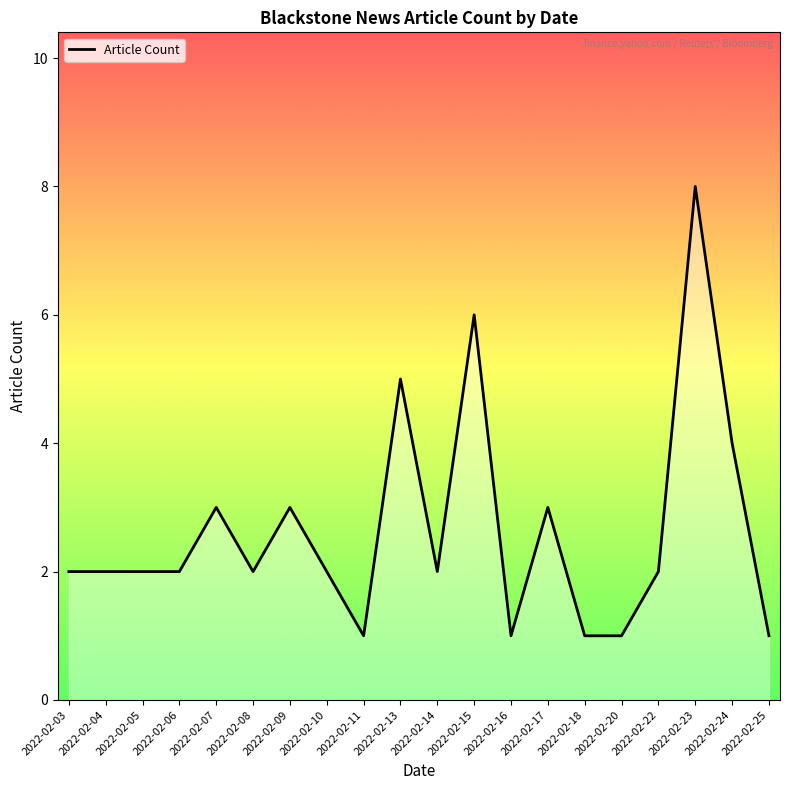

Approximately how many times larger is the value at 2022-02-18 compared to 2022-02-11?

1.0